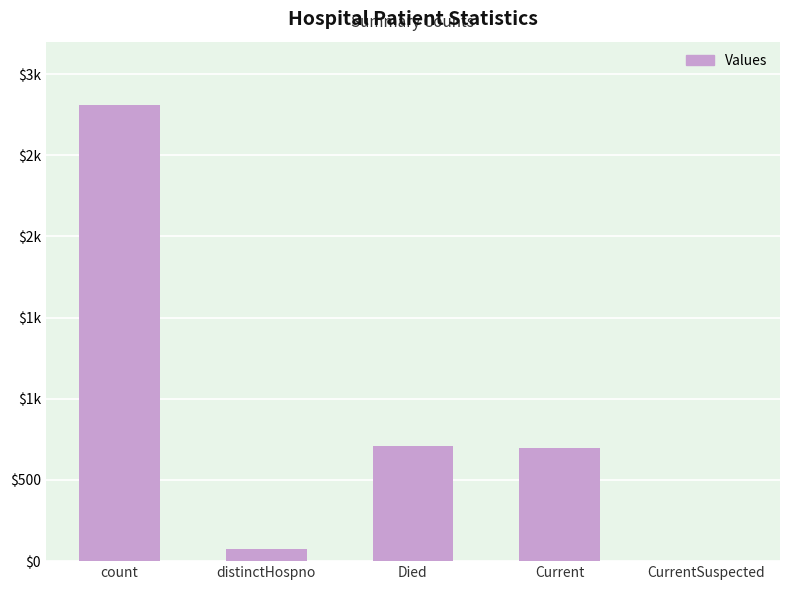

Count the number of data series in this chart.

1